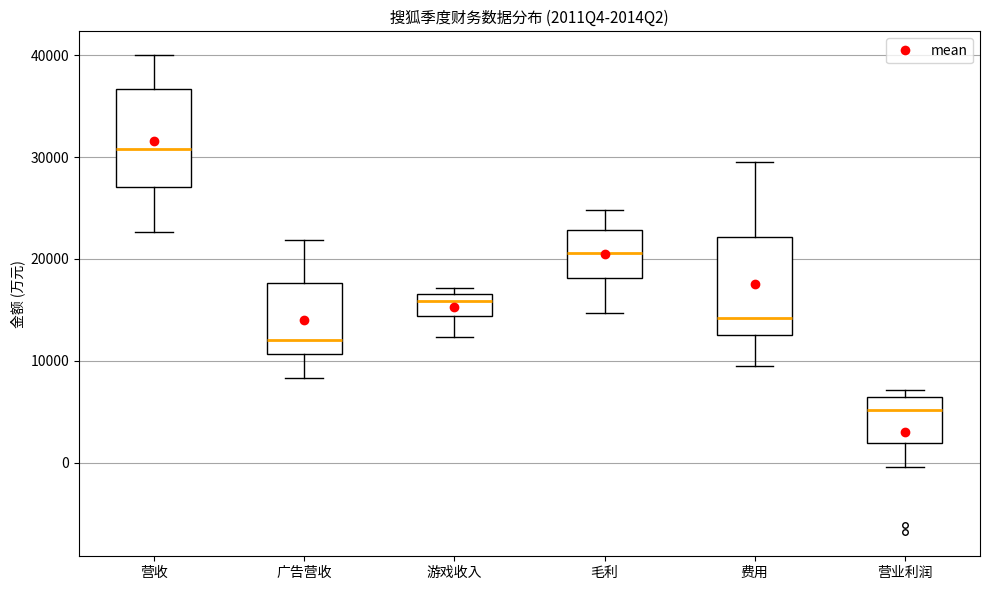

Reading left to right, read every box against the y-axis: the position of its median line, the range the box covers, and the ends of its whiskers. The values are not printed on the chart, so give them approximately, as read against the axis.

营收: median 31000, box 27000 to 37000, whiskers 23000 to 40000
广告营收: median 12000, box 11000 to 18000, whiskers 8000 to 22000
游戏收入: median 16000, box 14000 to 17000, whiskers 12000 to 17000 (just above the box's upper edge)
毛利: median 21000, box 18000 to 23000, whiskers 15000 to 25000
费用: median 14000, box 13000 to 22000, whiskers 10000 to 30000
营业利润: median 5000, box 2000 to 6000, whiskers 0 to 7000